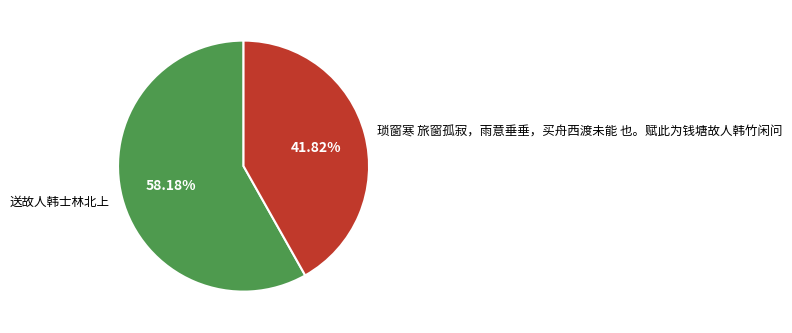

Combined, do 琐窗寒 旅窗孤寂，雨意垂垂，买舟西渡未能 也。赋此为钱塘故人韩竹闲问 and 送故人韩士林北上 account for over 50%?

Yes